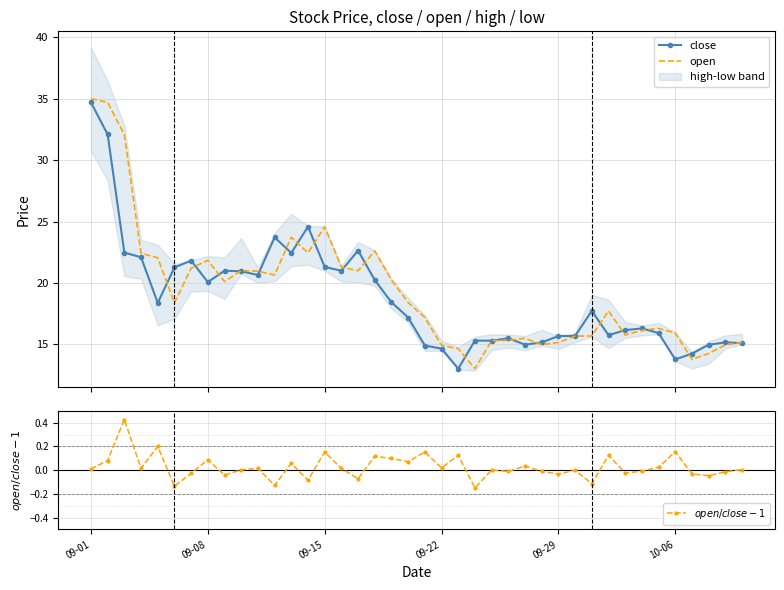

What is the maximum value for close?

34.7